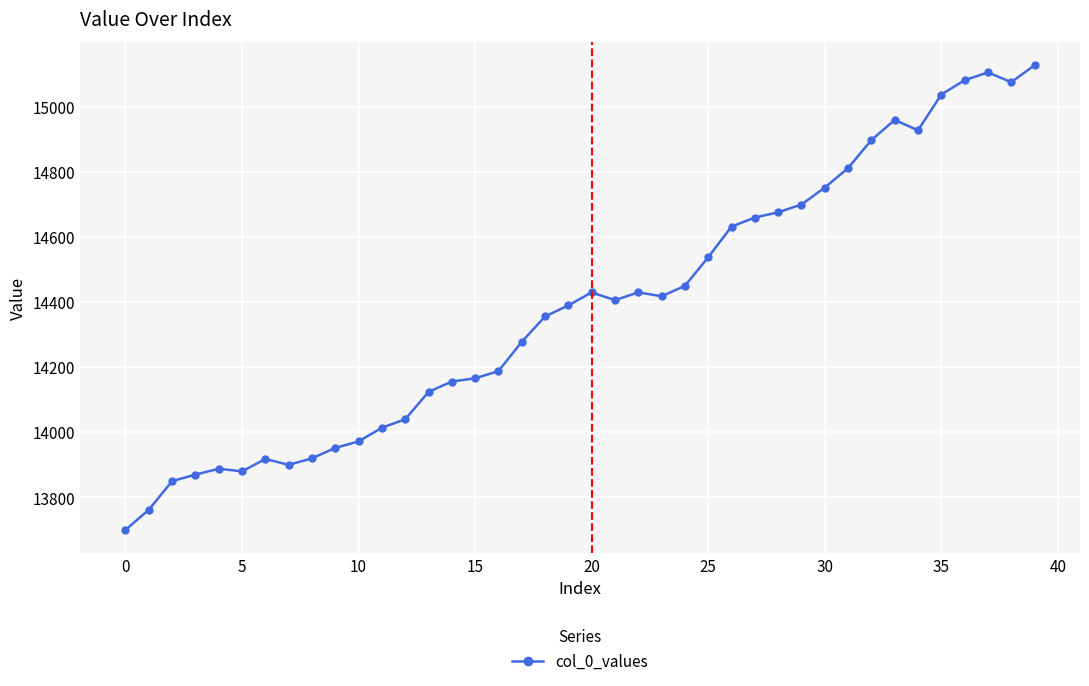

How many lines are shown in the chart?

1